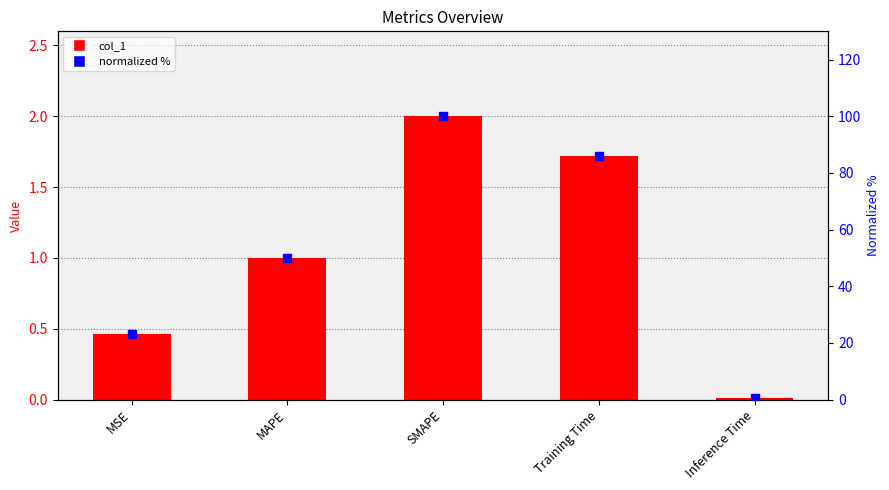

What is the total value across all series at MAPE?

51.1